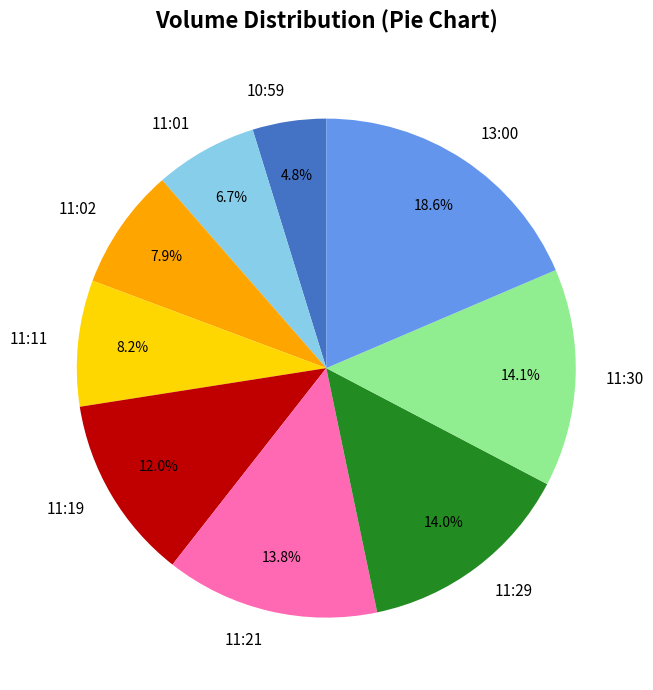

To the nearest percent, what portion does 11:02 represent?

8%